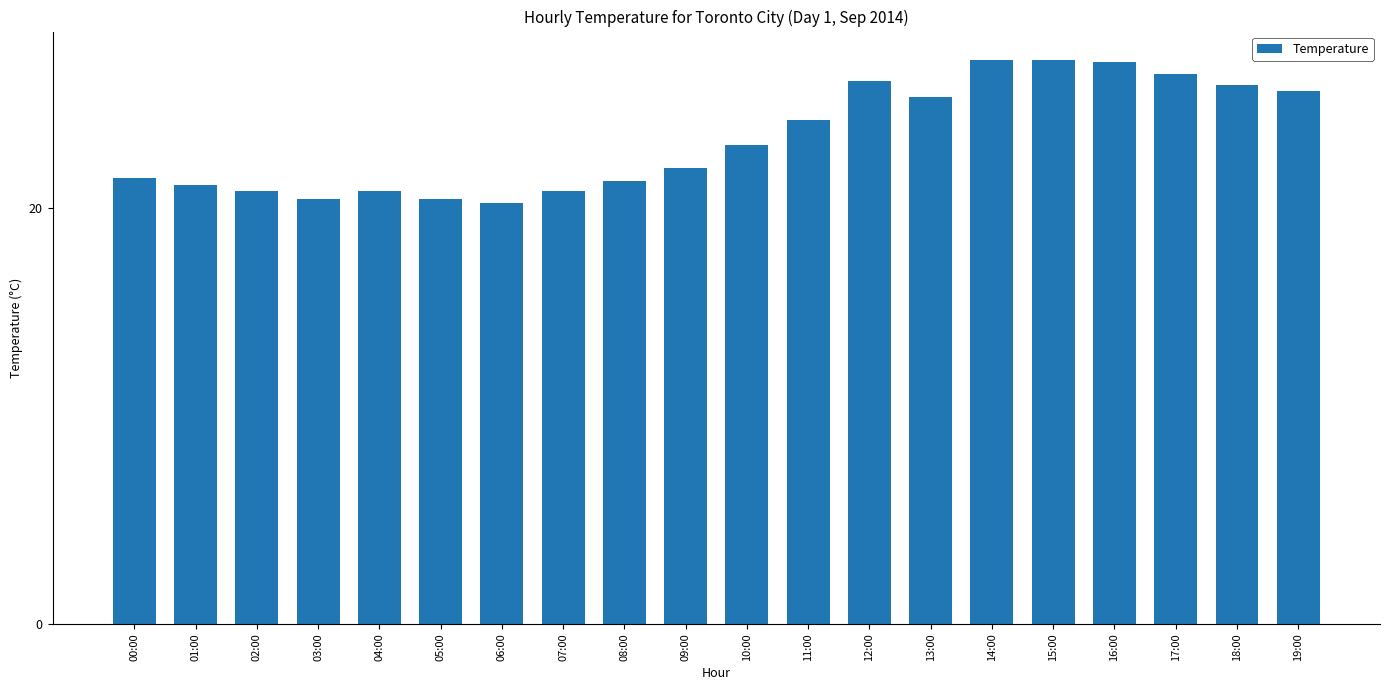

The chart shows a value of 25.9 at 18:00. True or false?

True